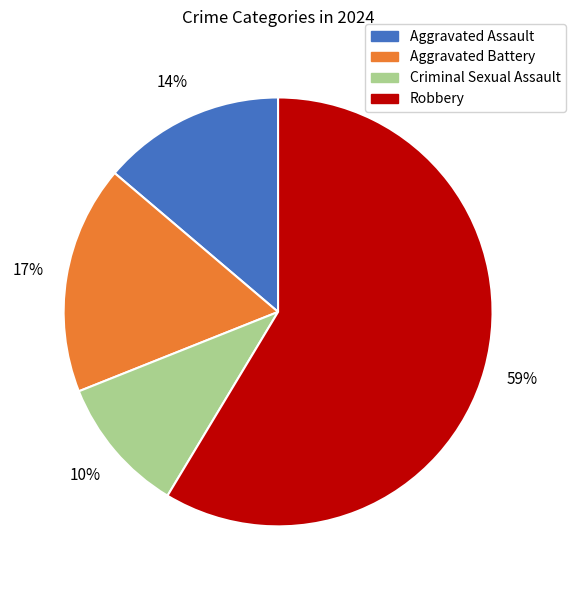

Count the number of slices in the pie.

4